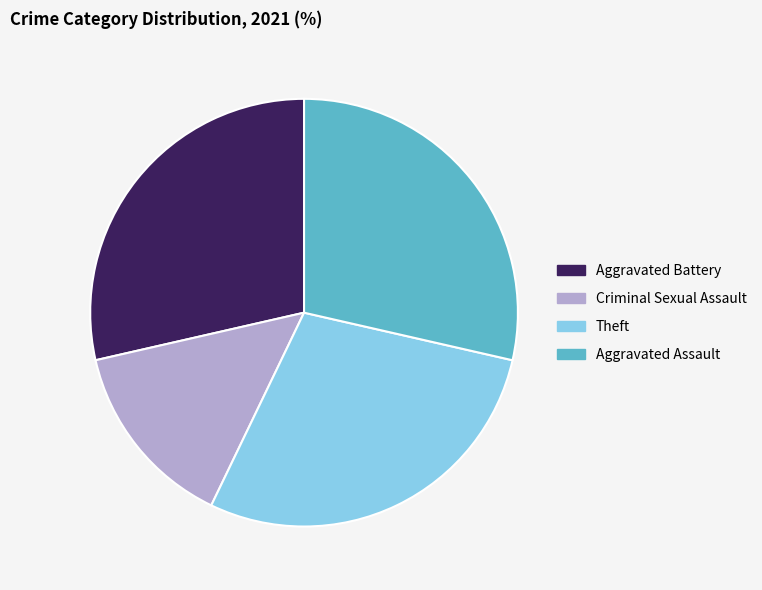

Approximately how many times larger is the value at Aggravated Battery compared to Theft?

1.0